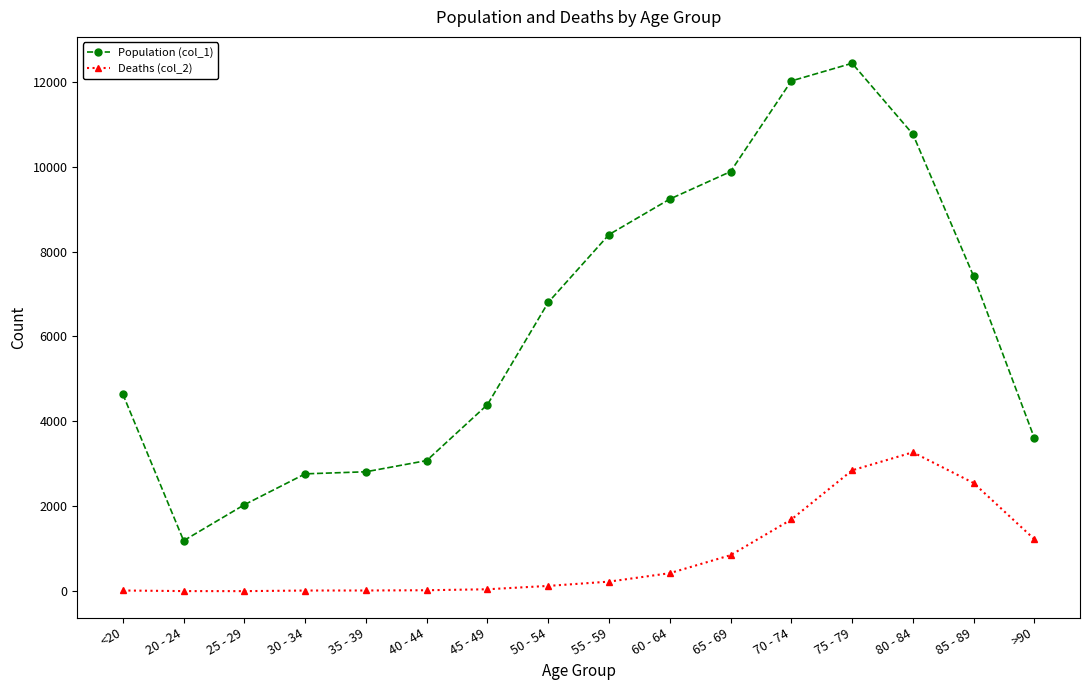

Which category has the highest value in the Deaths (col_2) series?

80 - 84